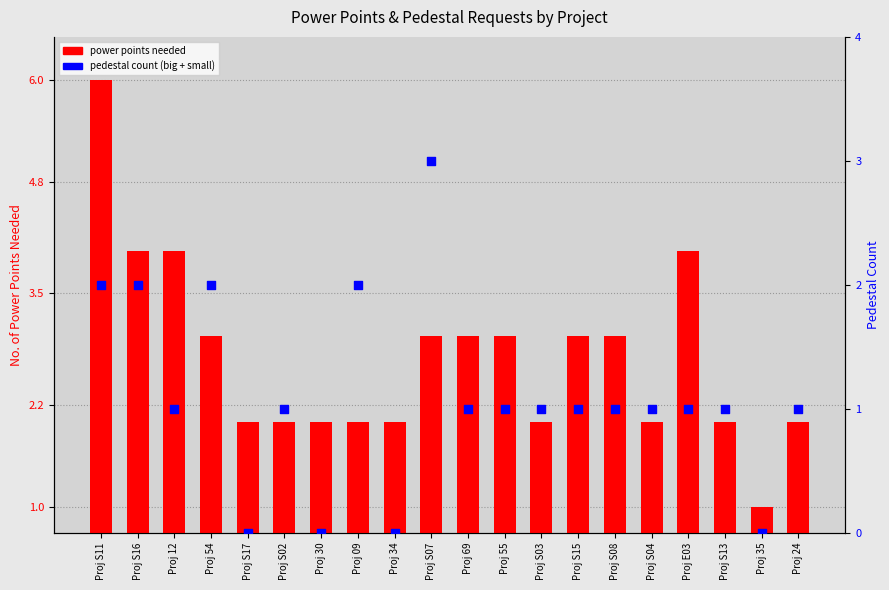

Which series has the largest total across all categories?

power points needed